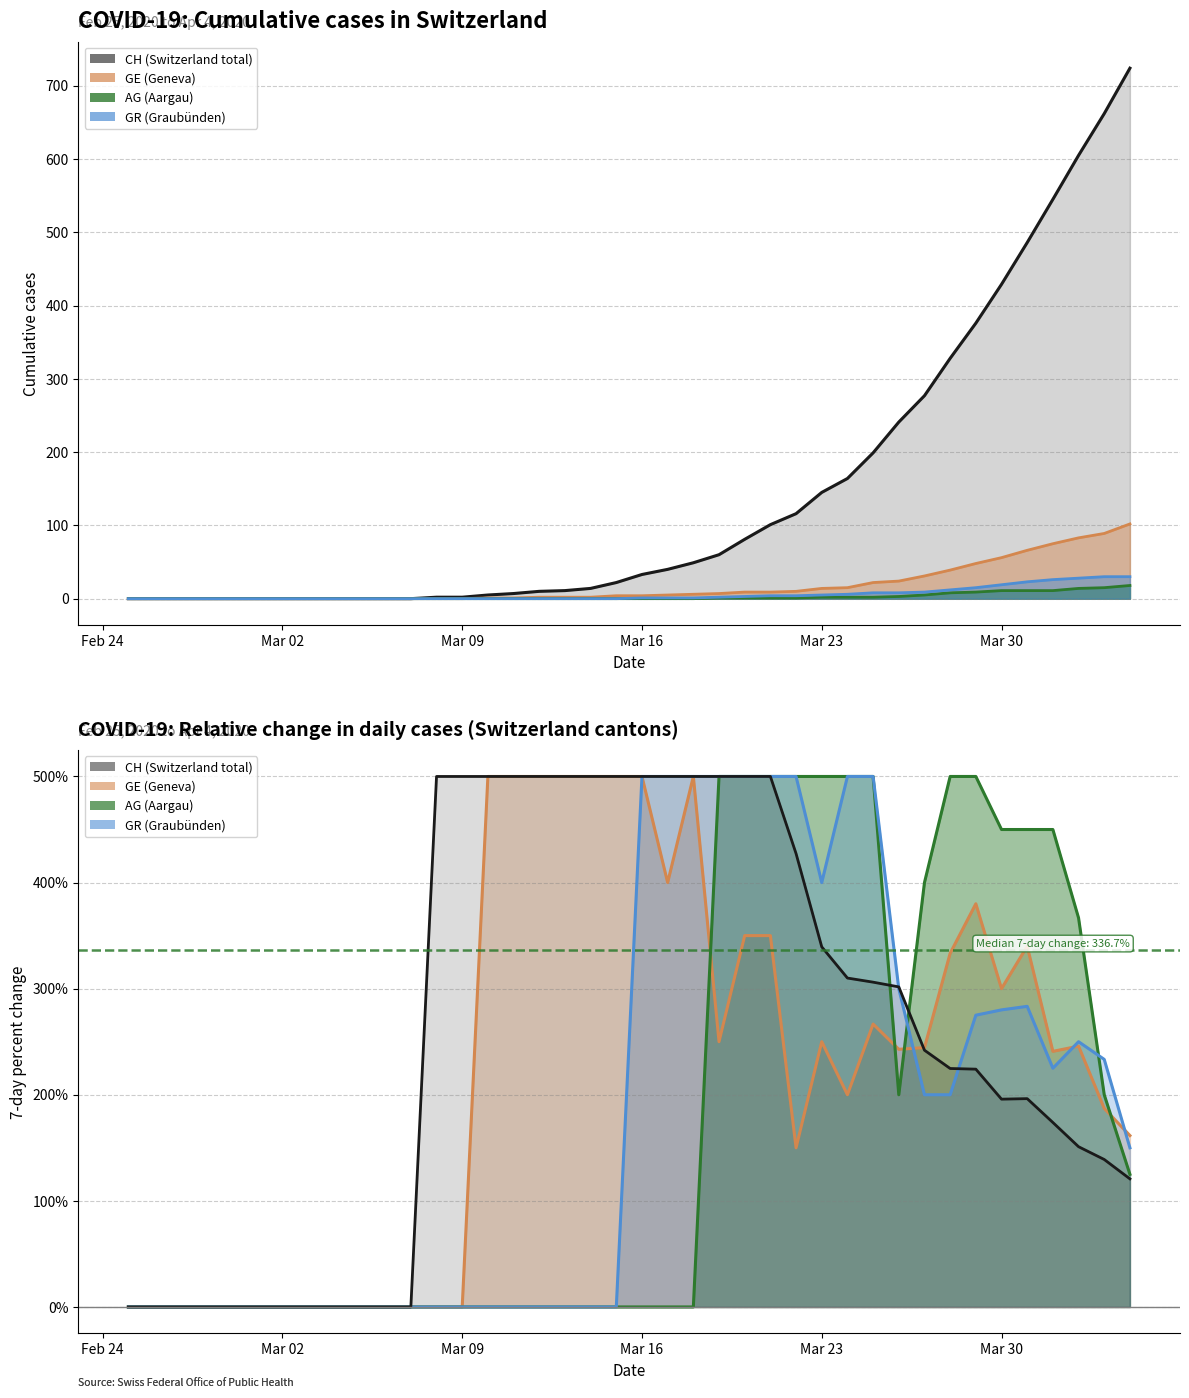

True or false: GE has more than 0 points higher than both neighbors.

False